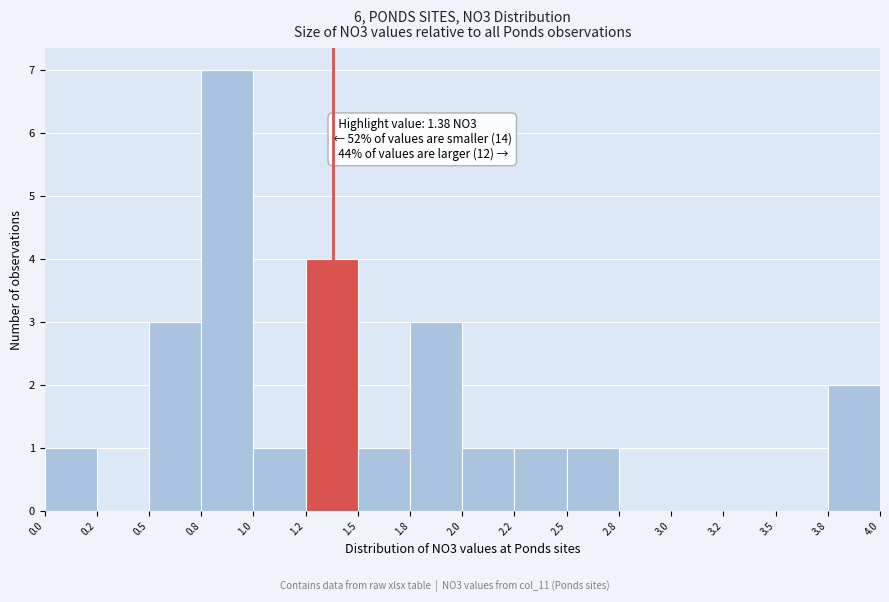

Reading left to right, what are all the values shown in this chart?

0.0=1	0.2=0	0.5=3	0.8=7	1.0=1	1.2=4	1.5=1	1.8=3	2.0=1	2.2=1	2.5=1	2.8=0	3.0=0	3.2=0	3.5=0	3.8=2